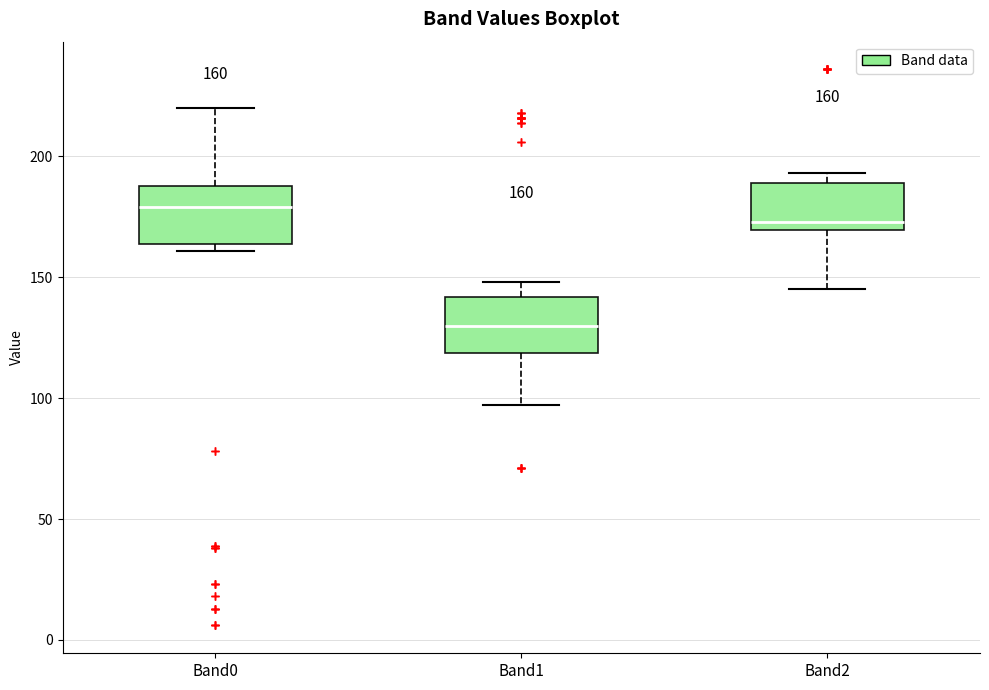

Which box has the highest median line?

Band0